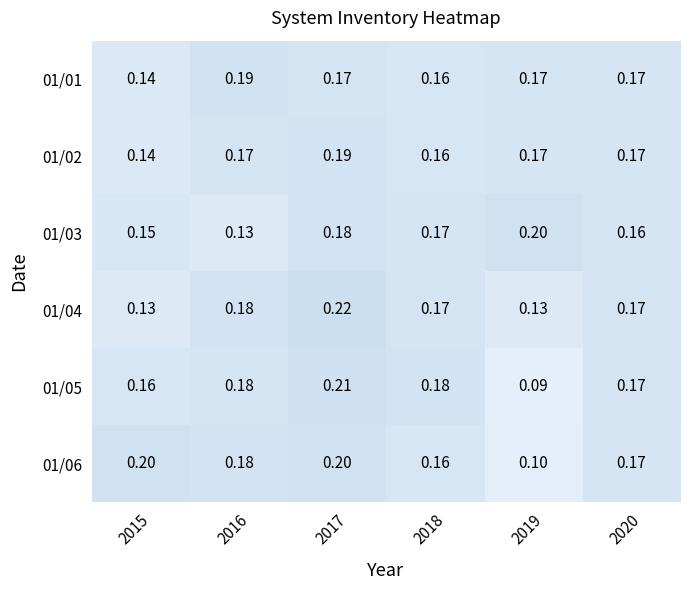

Is the value of 01/04 at 2016 greater than the value of 01/06 at 2015?

No